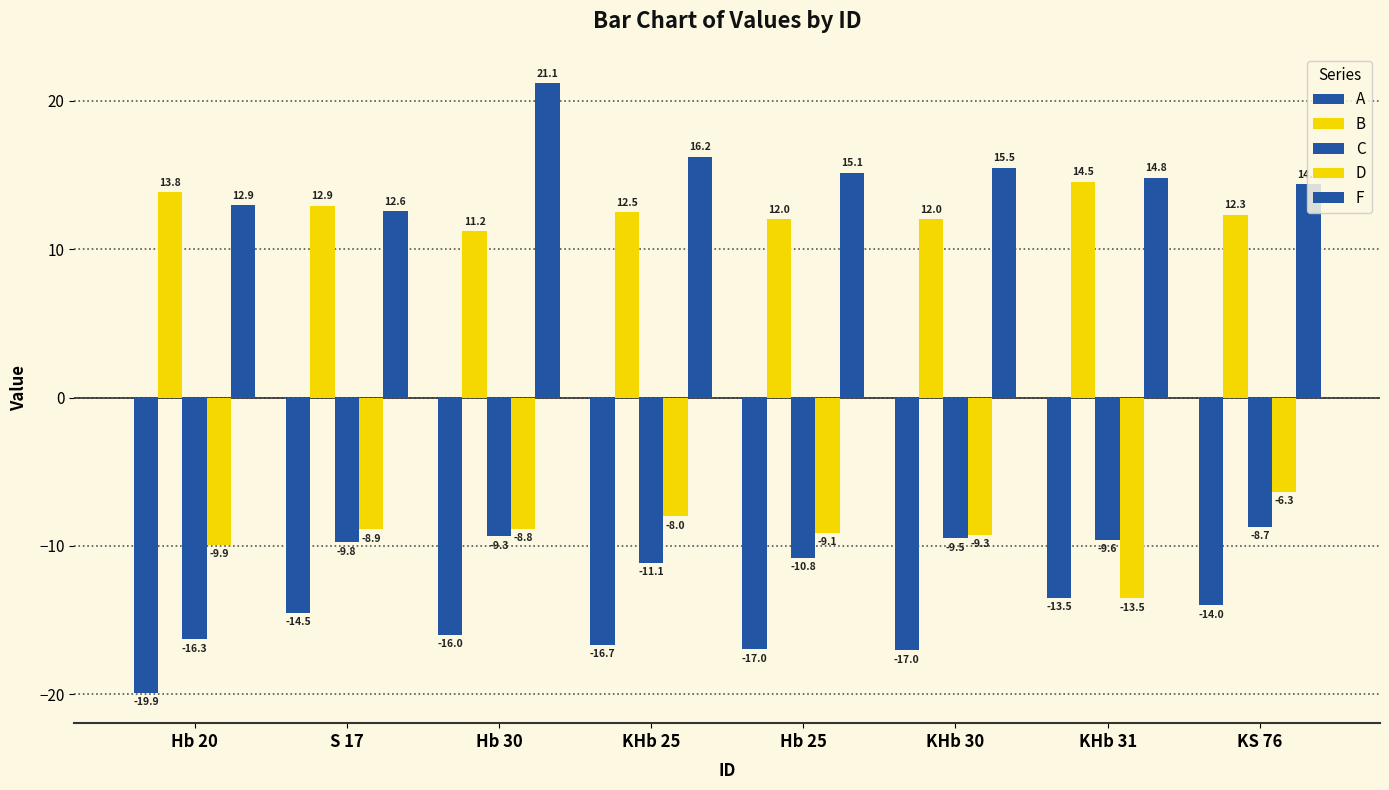

Which category has the lowest value in the F series?

S 17